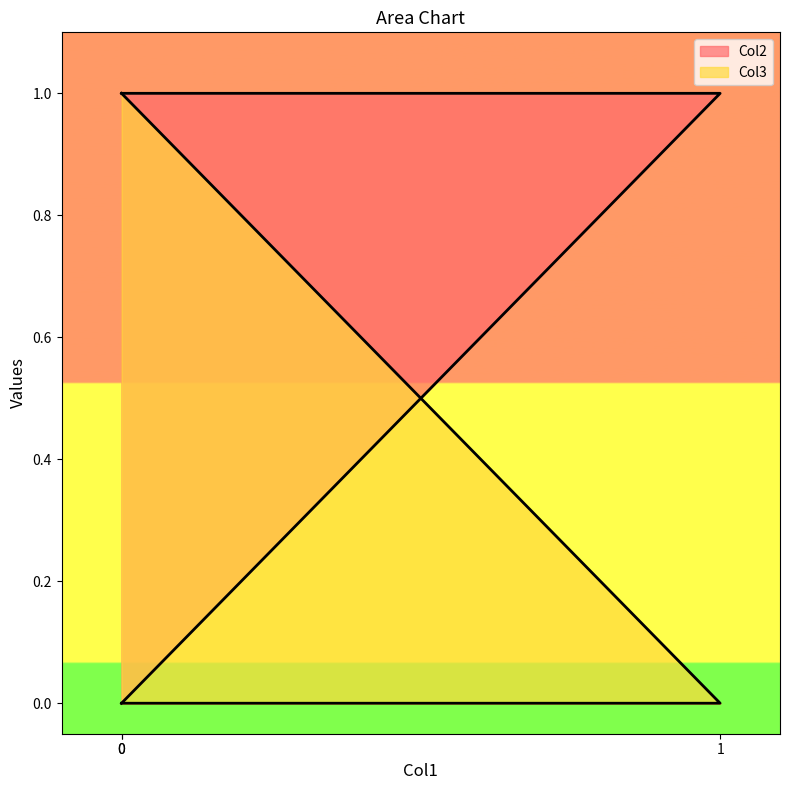

Which series has the widest spread of values?

Col2